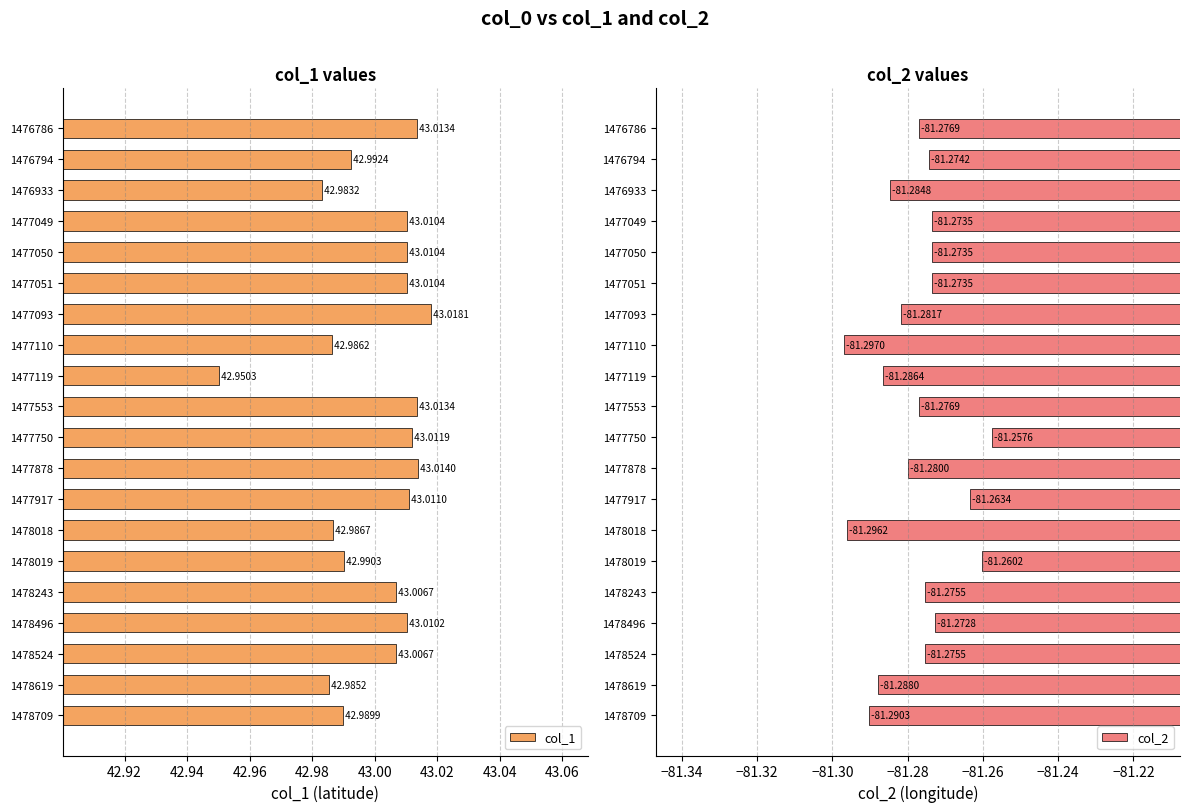

What is the sum of all col_1 values?

860.0